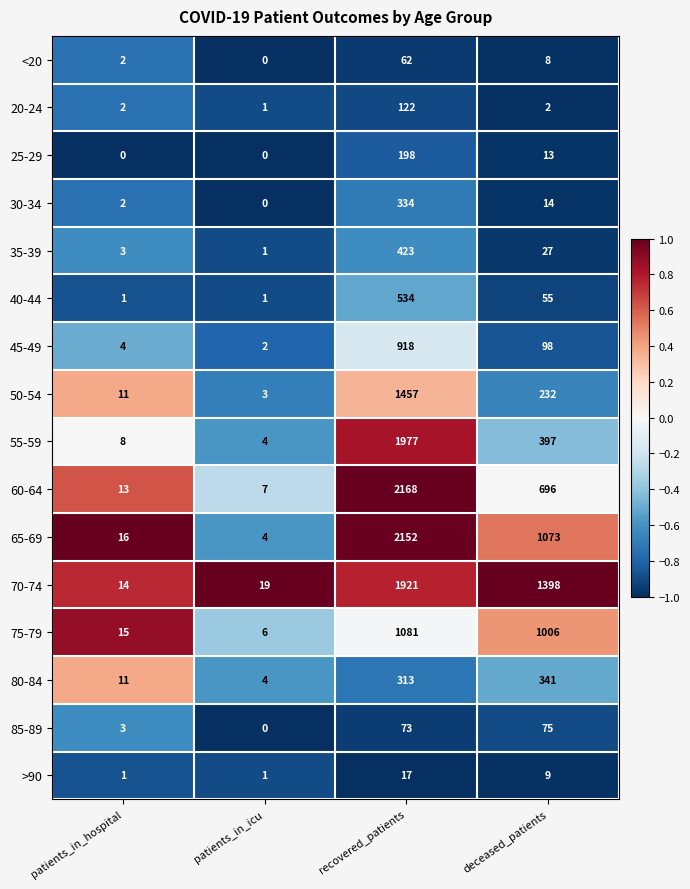

Count the number of data series in this chart.

16